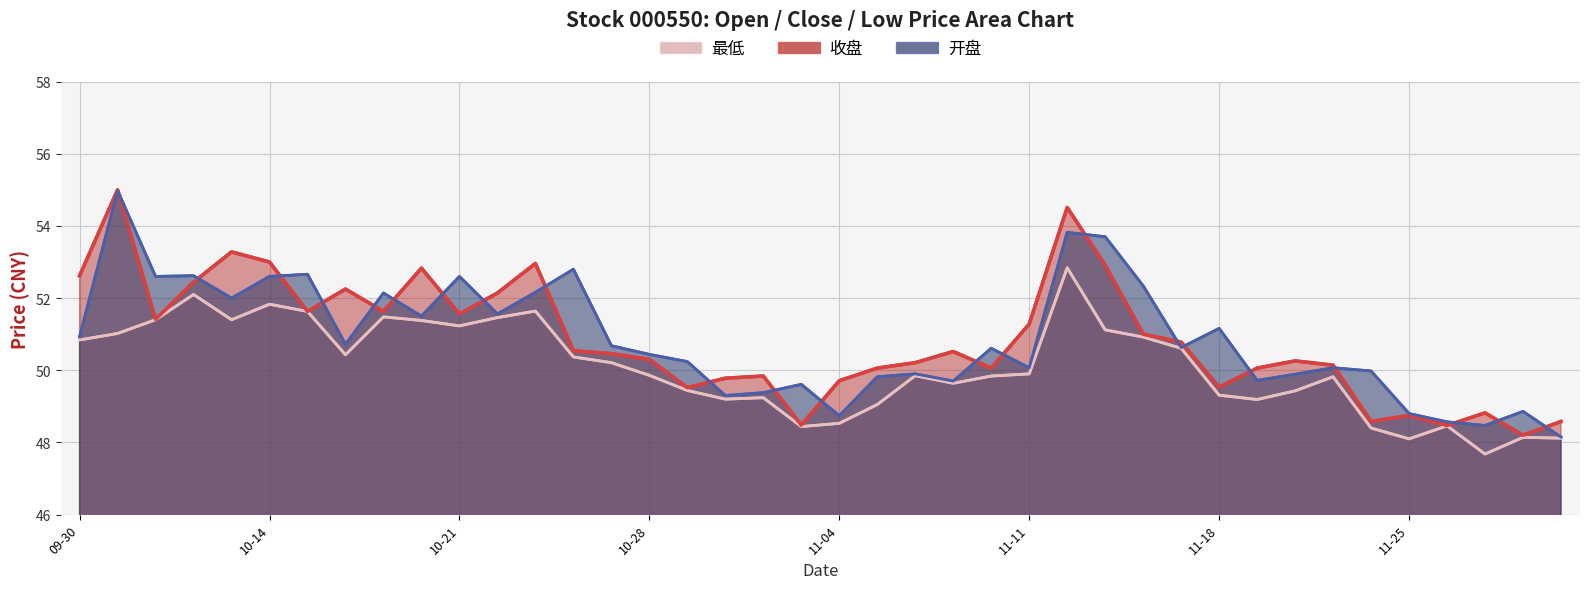

What is the minimum value shown in the chart?

47.7